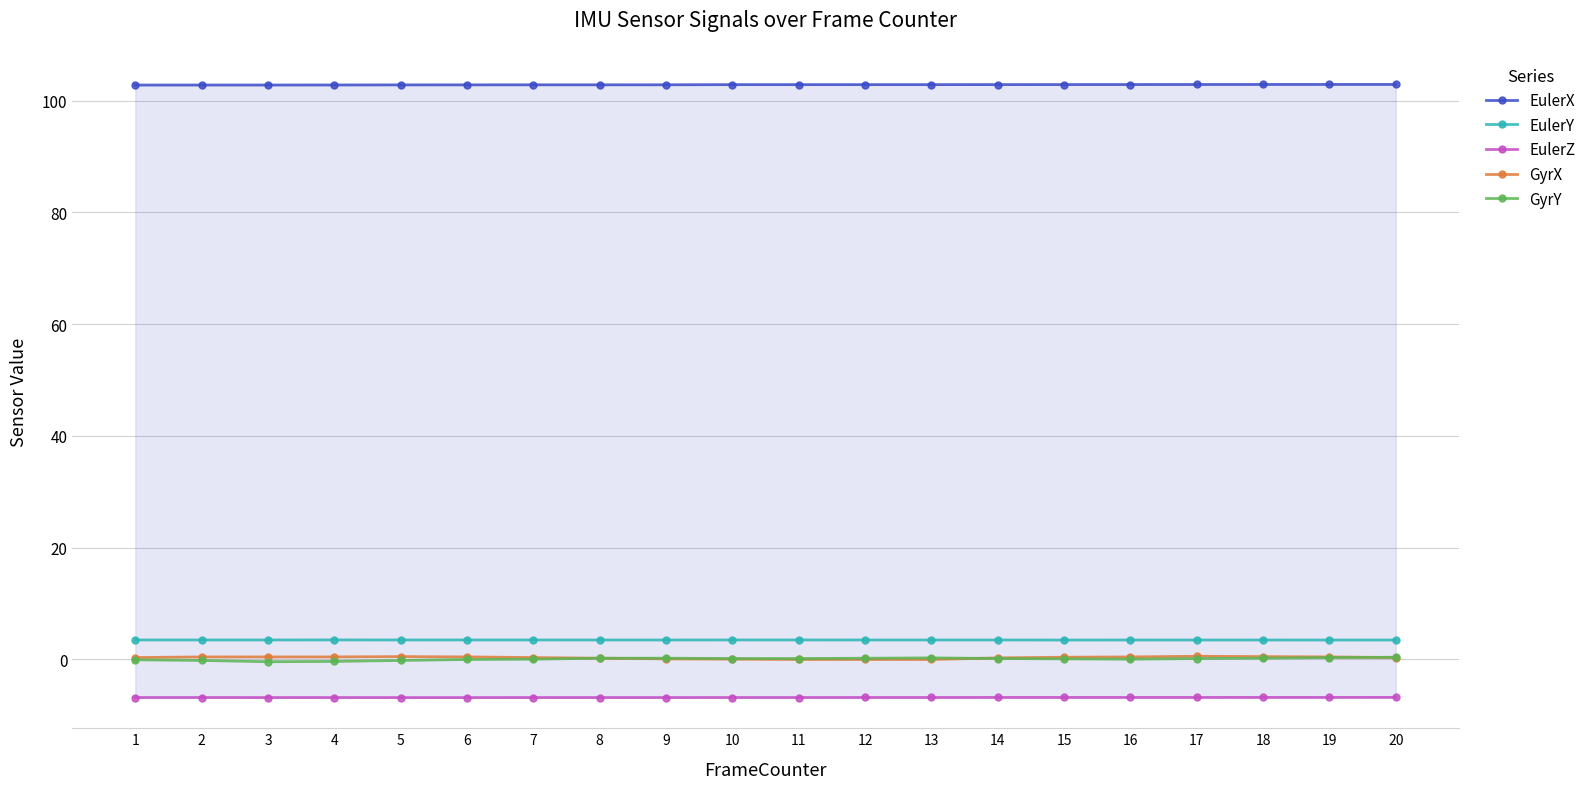

Rank the categories by EulerX value from highest to lowest.

19, 20, 18, 17, 16, 15, 14, 10, 11, 12, 13, 9, 7, 8, 6, 5, 4, 2, 3, 1